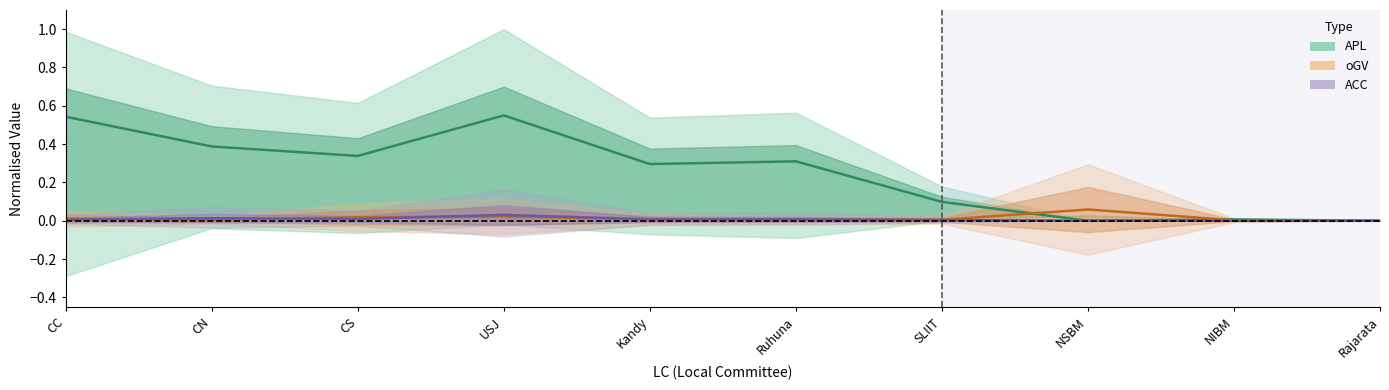

Count the number of data series in this chart.

3